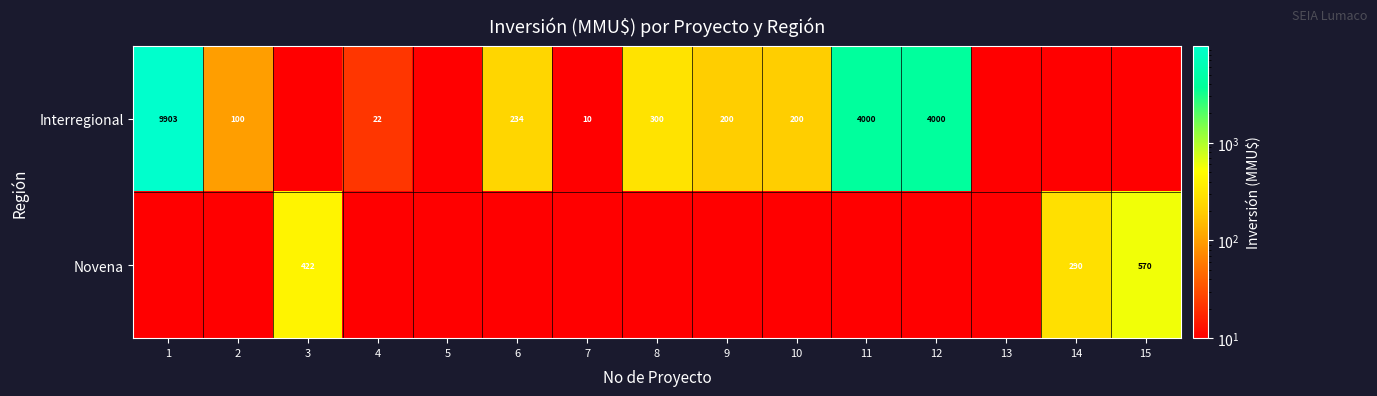

The value of Novena at 15 is 570.0. True or false?

True